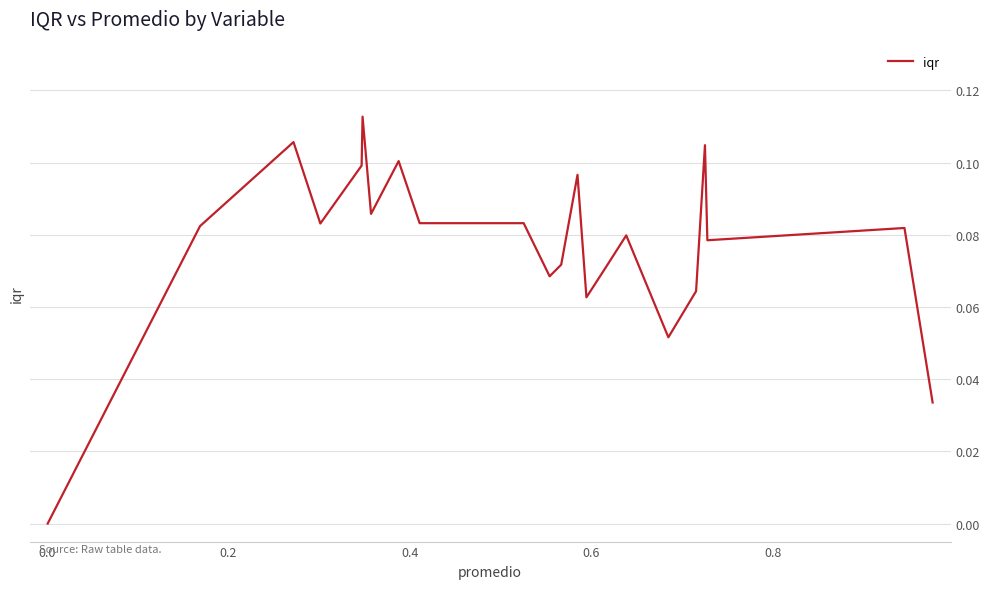

What is the greatest value displayed?

0.1